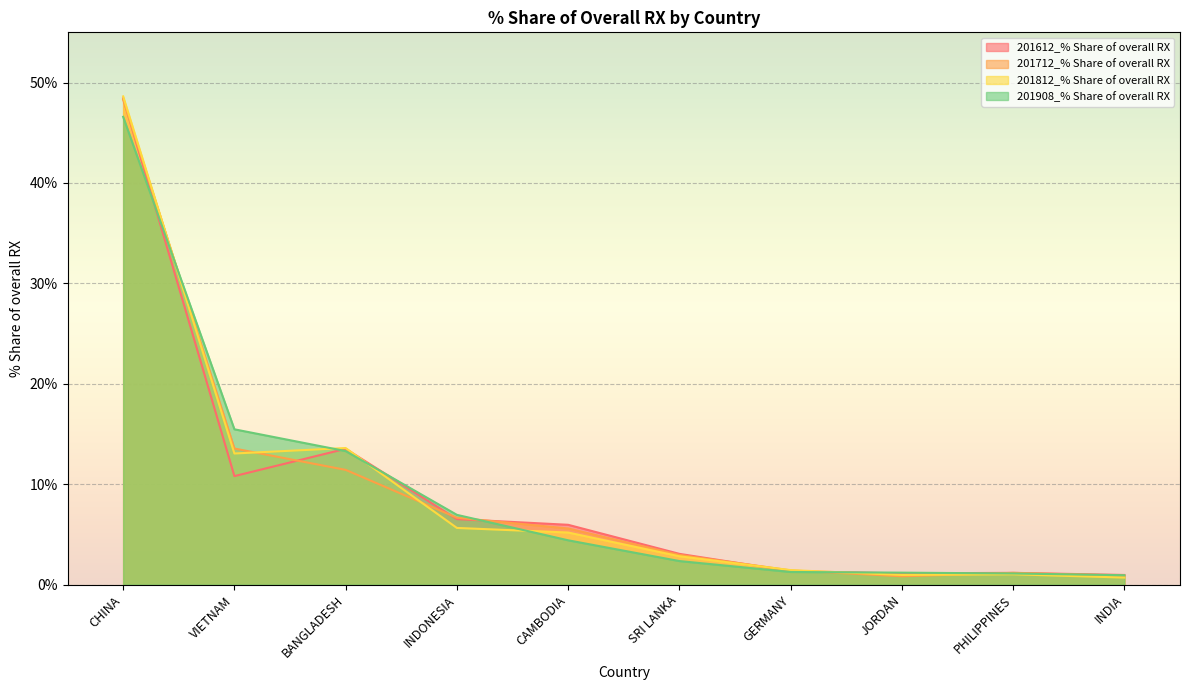

Read the 201812_% Share of overall RX value at CHINA.

48.6